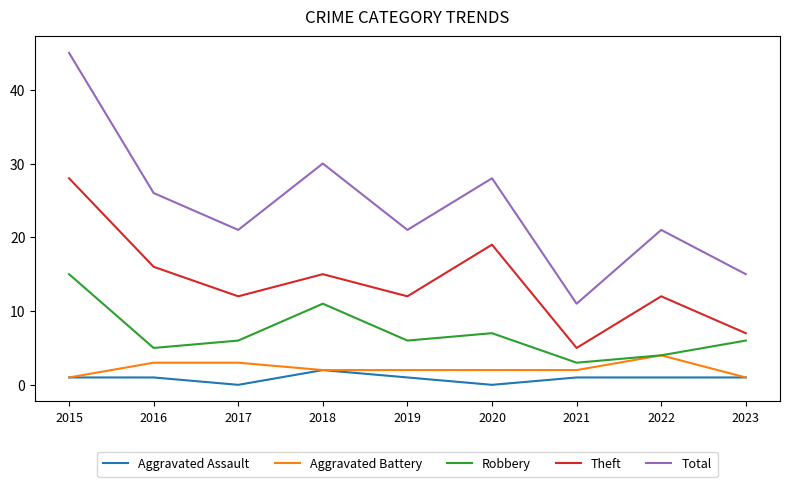

True or false: Robbery and Total intersect in this chart.

False